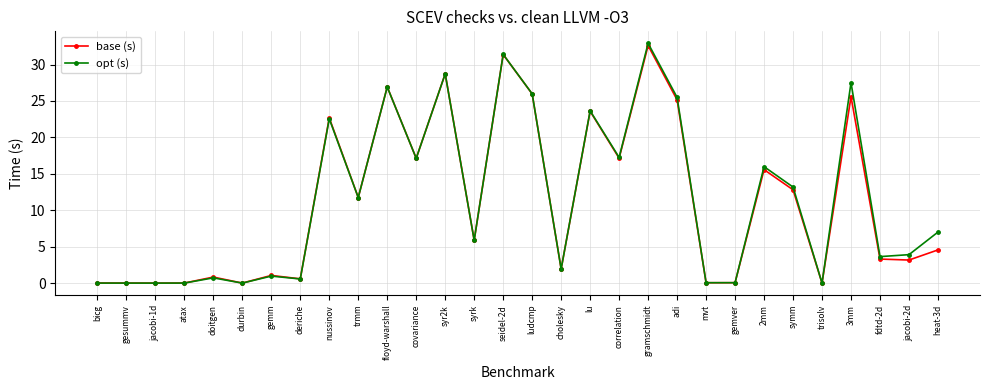

True or false: opt (s) has more than 1 interior local peaks.

True